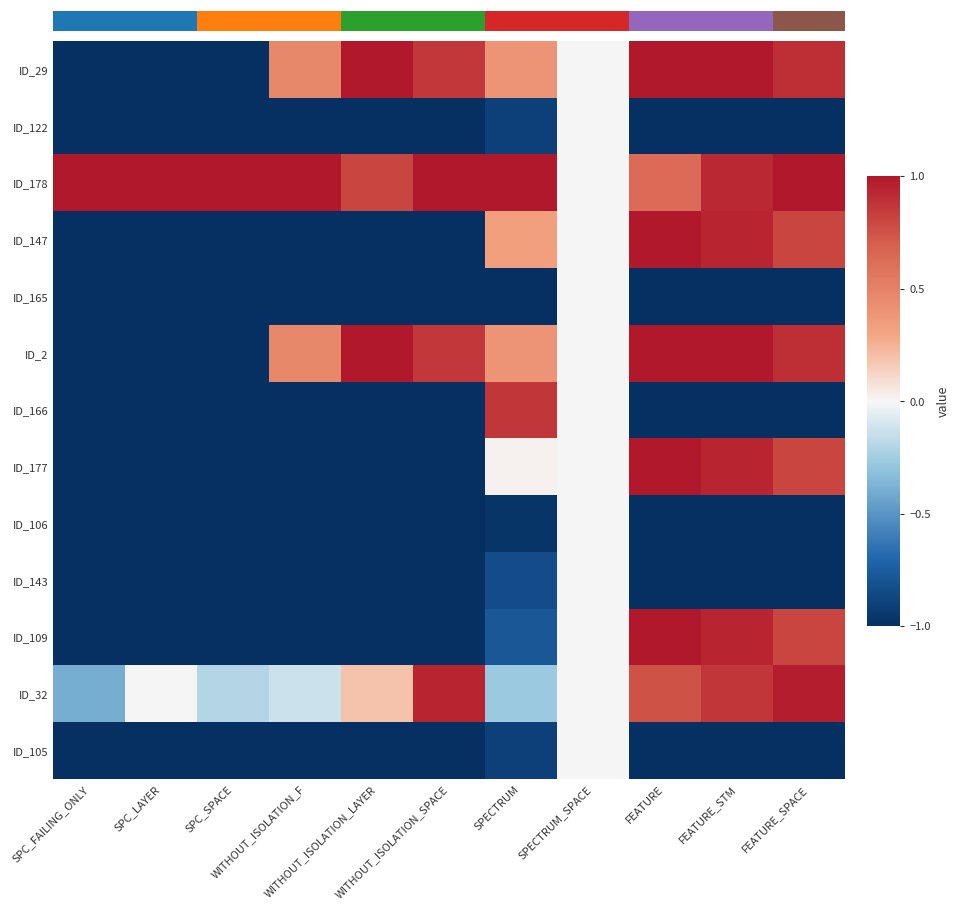

What is the average value of the ID_147 series?

-0.3